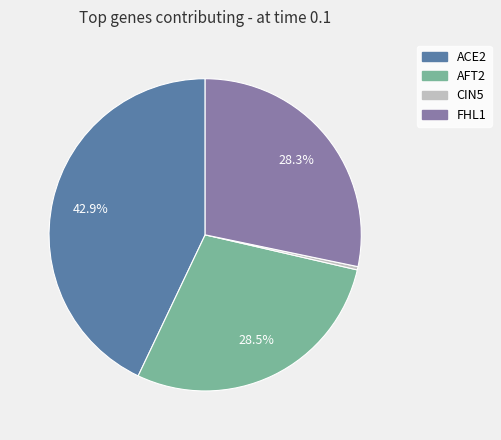

How many slices are in this pie chart?

4